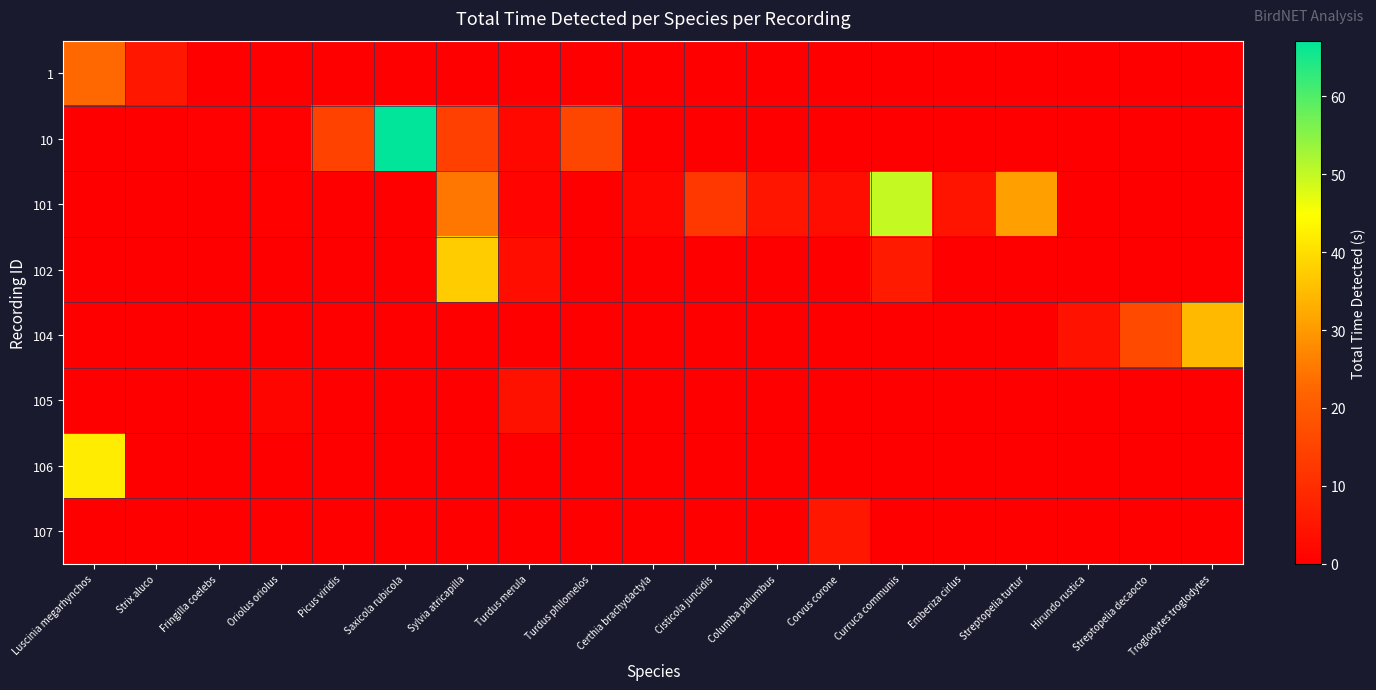

Reading left to right, what are all the values shown in this chart?

1: Luscinia megarhynchos=22.7	Strix aluco=5.1	Fringilla coelebs=0.0	Oriolus oriolus=0.0	Picus viridis=0.0	Saxicola rubicola=0.0	Sylvia atricapilla=0.0	Turdus merula=0.0	Turdus philomelos=0.0	Certhia brachydactyla=0.0	Cisticola juncidis=0.0	Columba palumbus=0.0	Corvus corone=0.0	Curruca communis=0.0	Emberiza cirlus=0.0	Streptopelia turtur=0.0	Hirundo rustica=0.0	Streptopelia decaocto=0.0	Troglodytes troglodytes=0.0
10: Luscinia megarhynchos=0.0	Strix aluco=0.0	Fringilla coelebs=0.4	Oriolus oriolus=0.3	Picus viridis=14.6	Saxicola rubicola=67.1	Sylvia atricapilla=14.0	Turdus merula=2.0	Turdus philomelos=15.4	Certhia brachydactyla=0.0	Cisticola juncidis=0.0	Columba palumbus=0.0	Corvus corone=0.0	Curruca communis=0.0	Emberiza cirlus=0.0	Streptopelia turtur=0.0	Hirundo rustica=0.0	Streptopelia decaocto=0.0	Troglodytes troglodytes=0.0
101: Luscinia megarhynchos=0.0	Strix aluco=0.0	Fringilla coelebs=0.0	Oriolus oriolus=0.7	Picus viridis=0.0	Saxicola rubicola=0.0	Sylvia atricapilla=25.0	Turdus merula=1.2	Turdus philomelos=0.0	Certhia brachydactyla=1.4	Cisticola juncidis=12.4	Columba palumbus=4.8	Corvus corone=2.9	Curruca communis=49.8	Emberiza cirlus=4.6	Streptopelia turtur=30.9	Hirundo rustica=0.0	Streptopelia decaocto=0.0	Troglodytes troglodytes=0.0
102: Luscinia megarhynchos=0.0	Strix aluco=0.0	Fringilla coelebs=0.0	Oriolus oriolus=0.0	Picus viridis=0.0	Saxicola rubicola=0.0	Sylvia atricapilla=37.4	Turdus merula=3.3	Turdus philomelos=0.0	Certhia brachydactyla=0.0	Cisticola juncidis=0.0	Columba palumbus=0.0	Corvus corone=0.0	Curruca communis=6.0	Emberiza cirlus=0.0	Streptopelia turtur=0.0	Hirundo rustica=0.0	Streptopelia decaocto=0.0	Troglodytes troglodytes=0.0
104: Luscinia megarhynchos=0.0	Strix aluco=0.0	Fringilla coelebs=0.0	Oriolus oriolus=0.0	Picus viridis=0.0	Saxicola rubicola=0.0	Sylvia atricapilla=0.0	Turdus merula=0.0	Turdus philomelos=0.0	Certhia brachydactyla=0.0	Cisticola juncidis=0.0	Columba palumbus=0.0	Corvus corone=0.0	Curruca communis=0.0	Emberiza cirlus=0.0	Streptopelia turtur=0.0	Hirundo rustica=4.1	Streptopelia decaocto=16.5	Troglodytes troglodytes=34.7
105: Luscinia megarhynchos=0.0	Strix aluco=0.0	Fringilla coelebs=0.0	Oriolus oriolus=1.3	Picus viridis=0.0	Saxicola rubicola=0.0	Sylvia atricapilla=0.0	Turdus merula=4.0	Turdus philomelos=0.0	Certhia brachydactyla=0.0	Cisticola juncidis=0.0	Columba palumbus=0.0	Corvus corone=0.0	Curruca communis=0.0	Emberiza cirlus=0.0	Streptopelia turtur=0.0	Hirundo rustica=0.0	Streptopelia decaocto=0.0	Troglodytes troglodytes=0.0
106: Luscinia megarhynchos=42.0	Strix aluco=0.0	Fringilla coelebs=0.0	Oriolus oriolus=0.0	Picus viridis=0.0	Saxicola rubicola=0.0	Sylvia atricapilla=0.0	Turdus merula=0.0	Turdus philomelos=0.0	Certhia brachydactyla=0.0	Cisticola juncidis=0.0	Columba palumbus=0.0	Corvus corone=0.0	Curruca communis=0.0	Emberiza cirlus=0.0	Streptopelia turtur=0.0	Hirundo rustica=0.0	Streptopelia decaocto=0.0	Troglodytes troglodytes=0.0
107: Luscinia megarhynchos=0.0	Strix aluco=0.0	Fringilla coelebs=0.0	Oriolus oriolus=0.0	Picus viridis=0.0	Saxicola rubicola=0.0	Sylvia atricapilla=0.0	Turdus merula=0.0	Turdus philomelos=0.0	Certhia brachydactyla=0.0	Cisticola juncidis=0.0	Columba palumbus=0.0	Corvus corone=5.3	Curruca communis=0.0	Emberiza cirlus=0.0	Streptopelia turtur=0.0	Hirundo rustica=0.0	Streptopelia decaocto=0.0	Troglodytes troglodytes=0.0